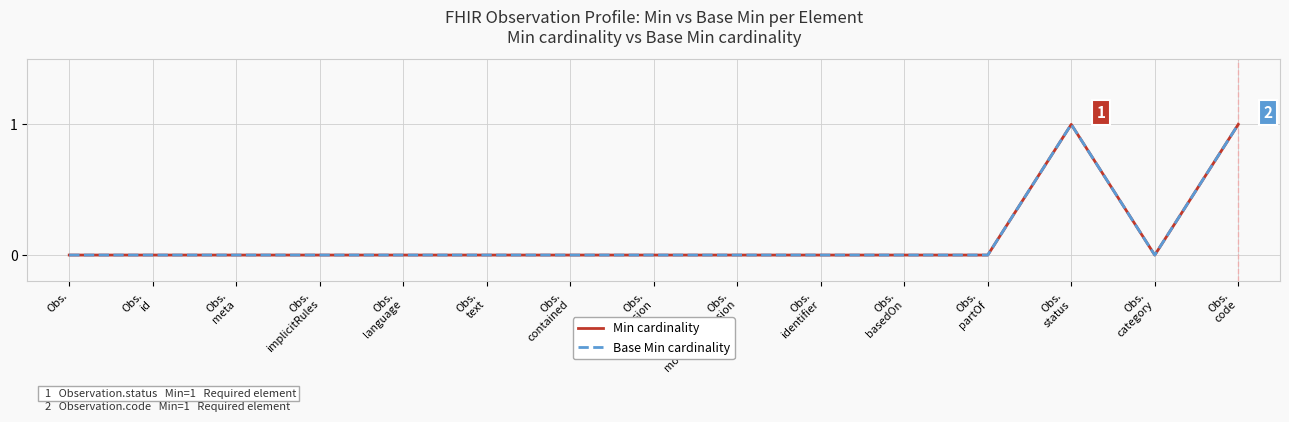

List the series in order of their peak value, lowest first.

Min cardinality, Base Min cardinality